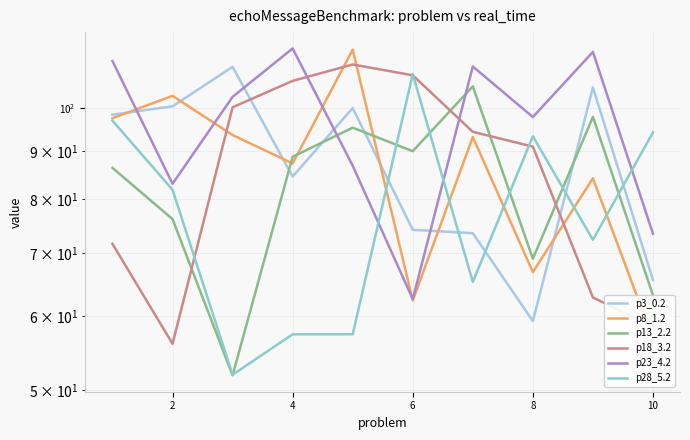

Between 8 and 8, which is larger?

8